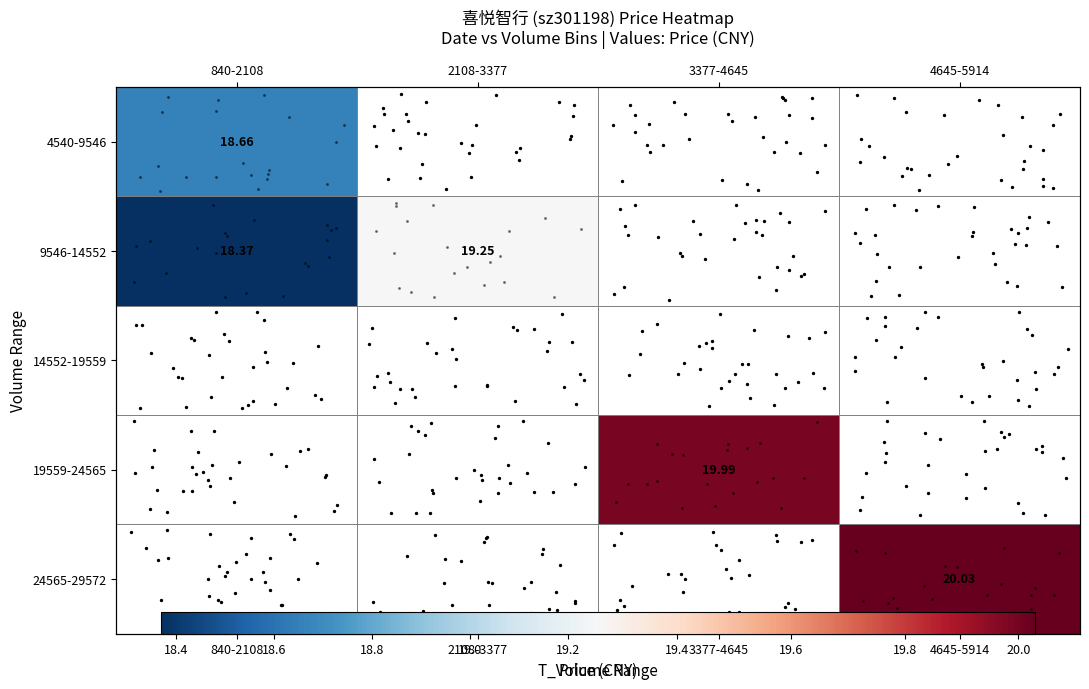

Which category has the lowest value across all series?

840-2108